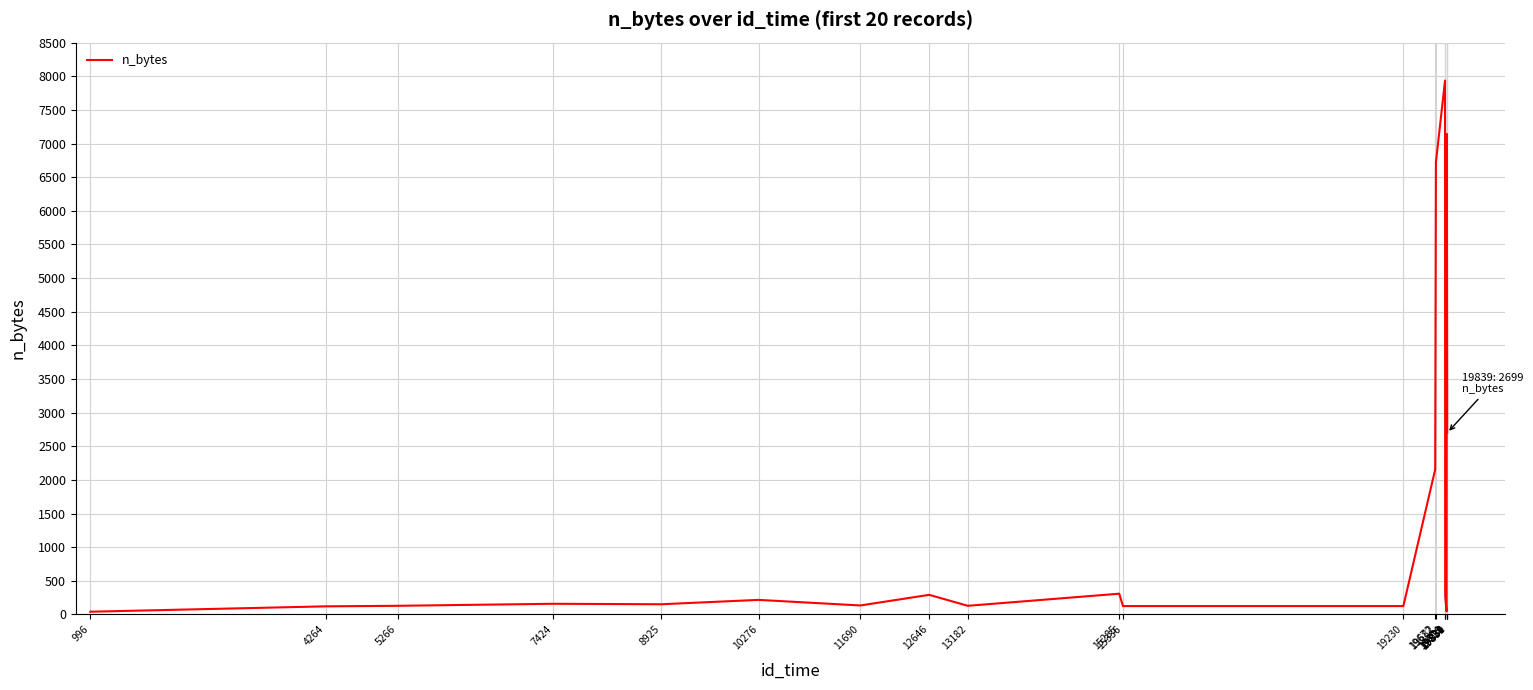

What is the difference between the maximum and minimum values?

7897